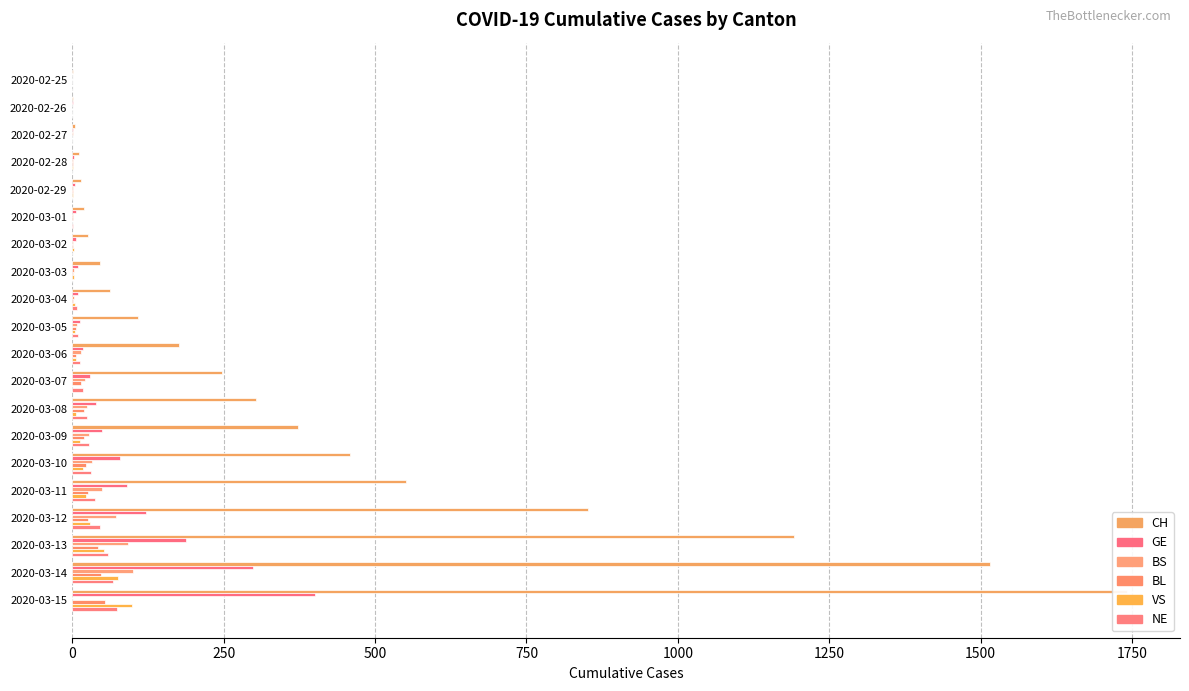

How many groups of bars are there?

20